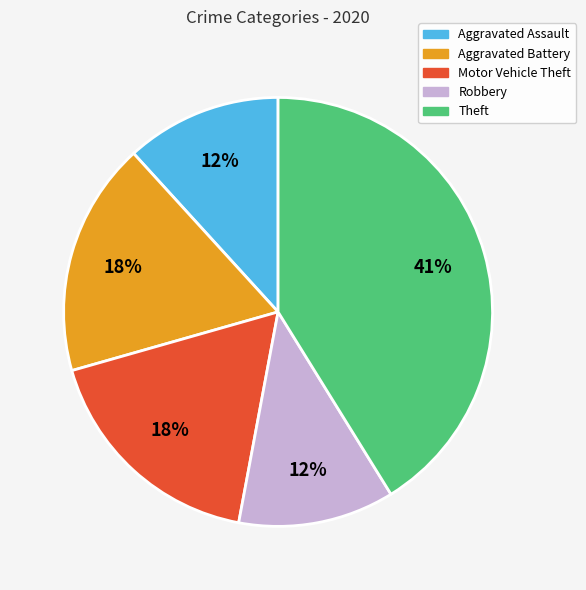

Which slice is the largest?

Theft